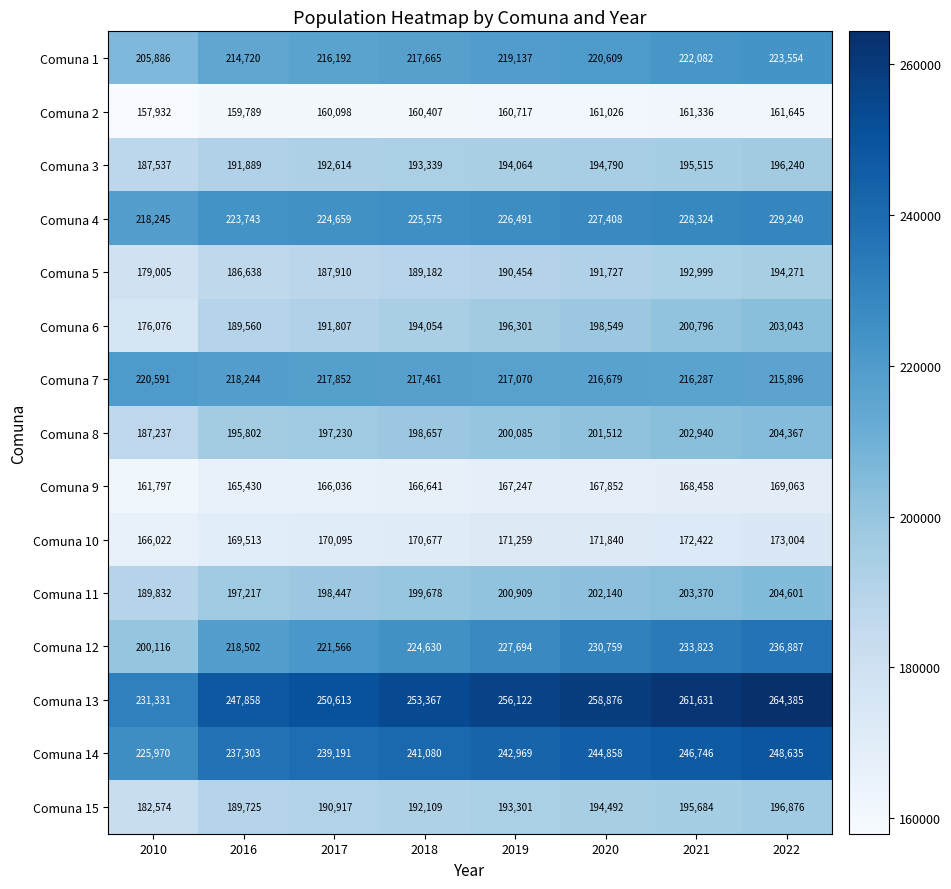

Where is Comuna 3 nearest to the value 191888?

2016